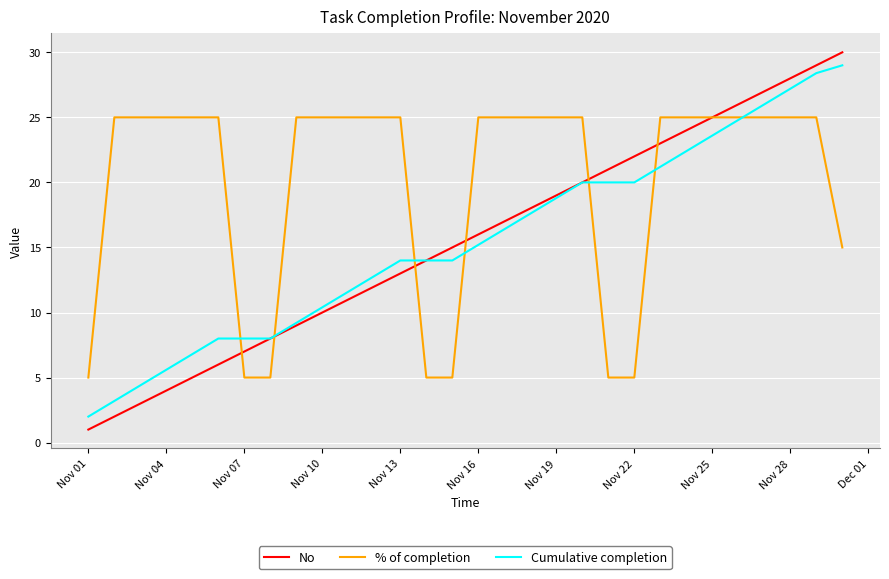

Which series has the largest total across all categories?

% of completion